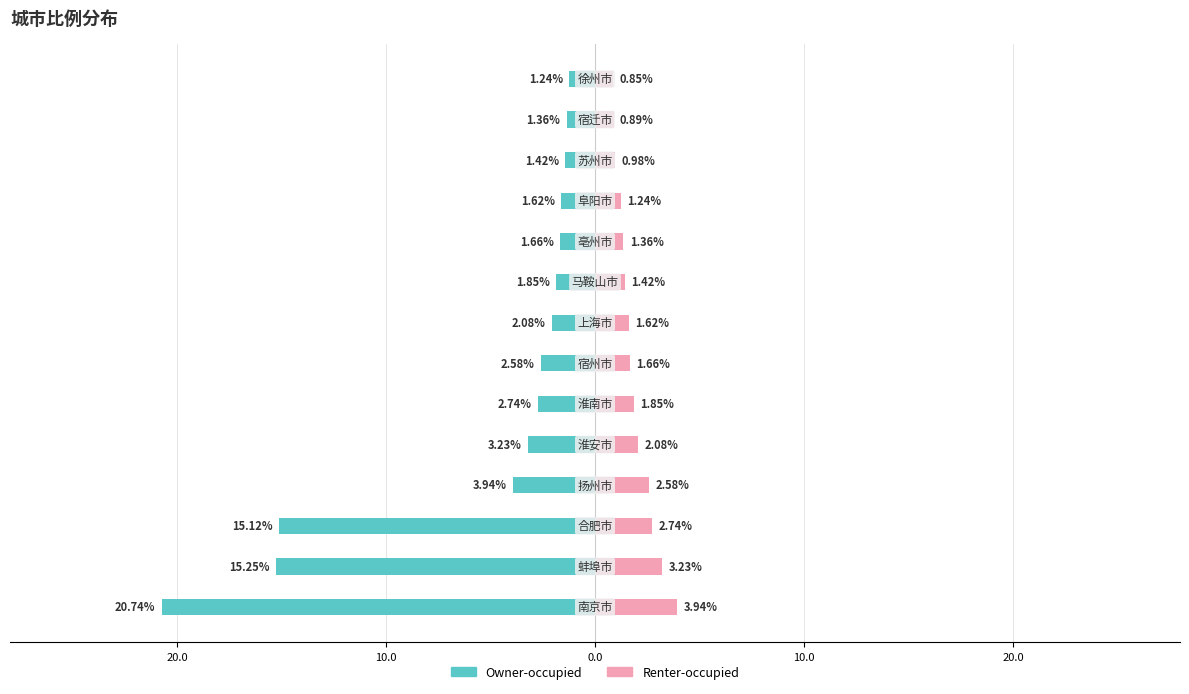

What are all the series names shown in the legend?

Owner-occupied, Renter-occupied